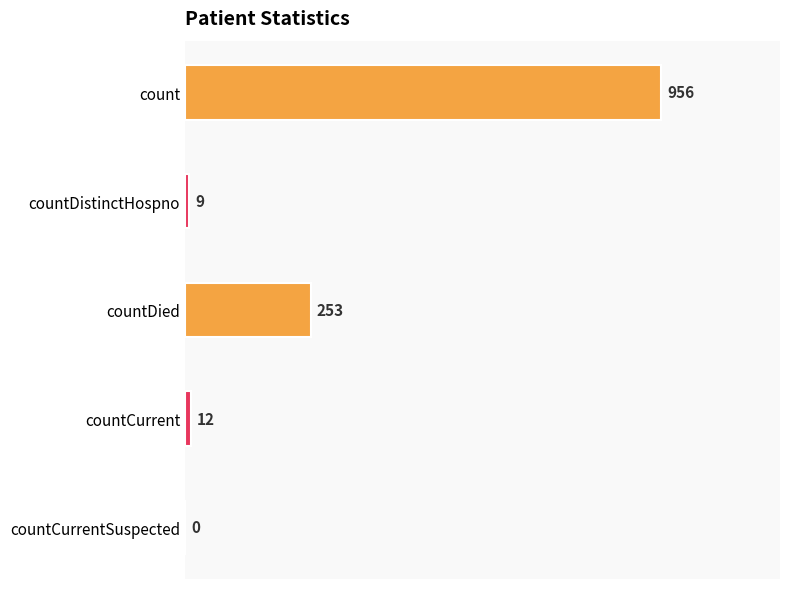

Reading top to bottom, list all the values displayed in this chart.

count=956	countDistinctHospno=9	countDied=253	countCurrent=12	countCurrentSuspected=0